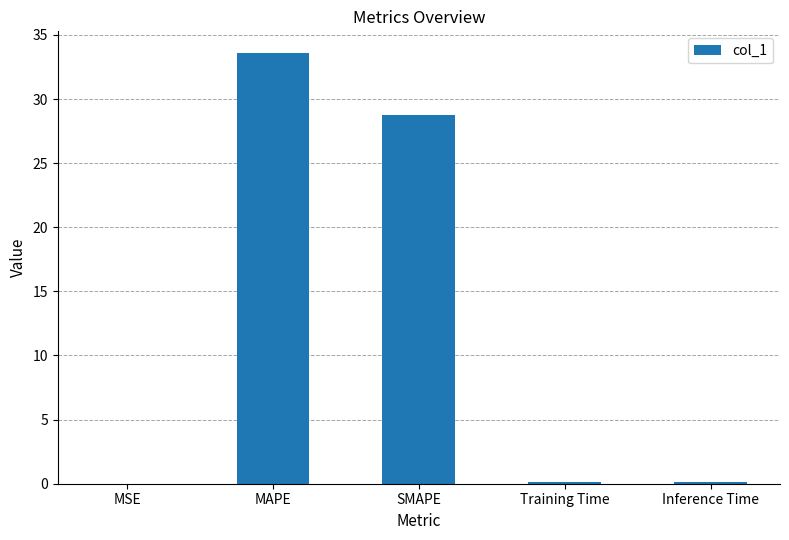

How many series are shown in this chart?

1